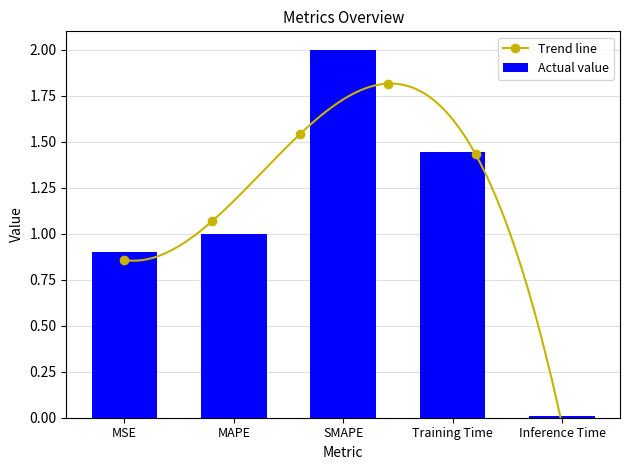

What is the sum of all values?

5.4